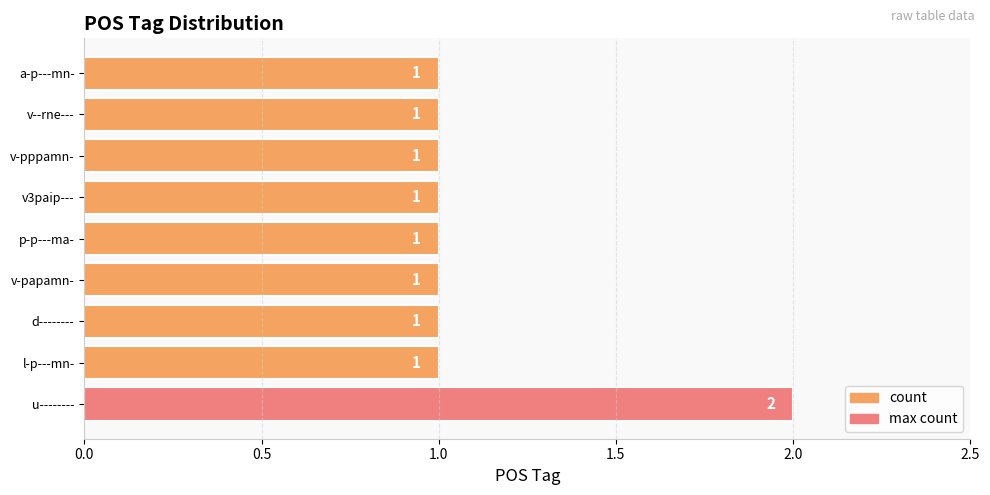

Count the values in the range 1 to 2.

9